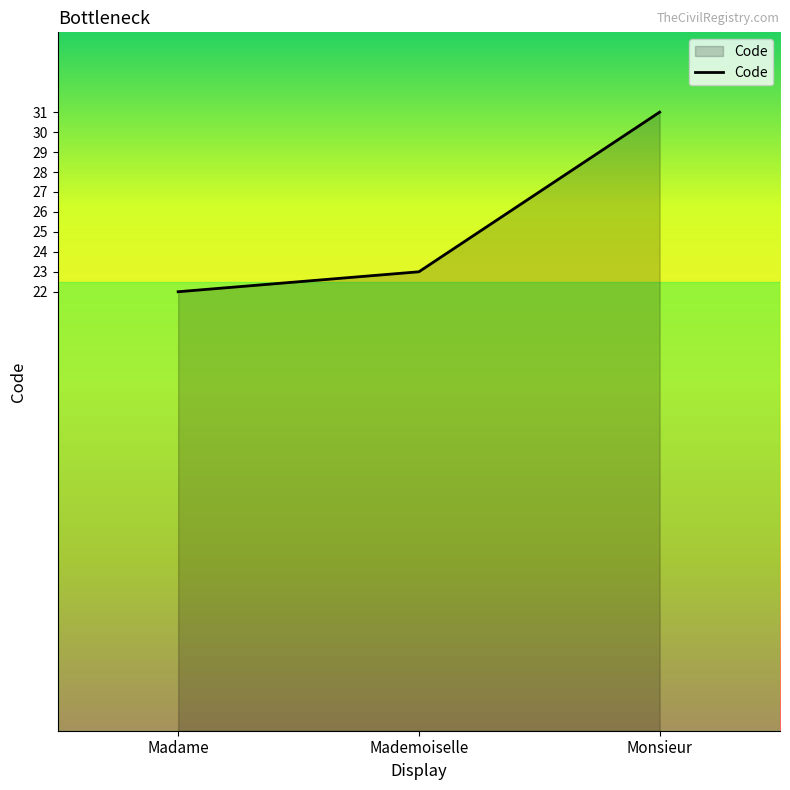

Reading right to left, what are all the values shown in this chart?

Monsieur=31	Mademoiselle=23	Madame=22